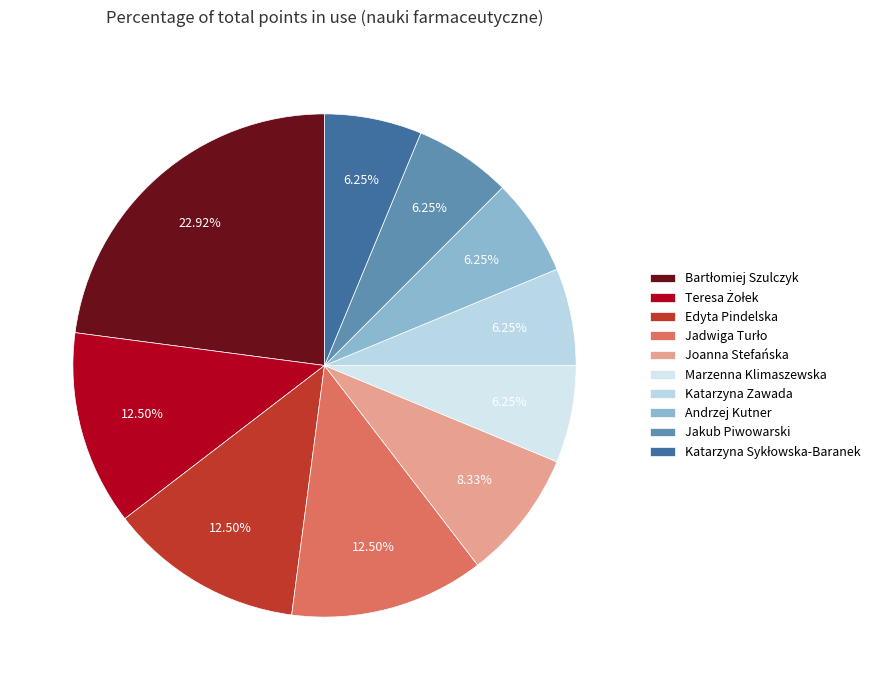

Count the number of slices in the pie.

10